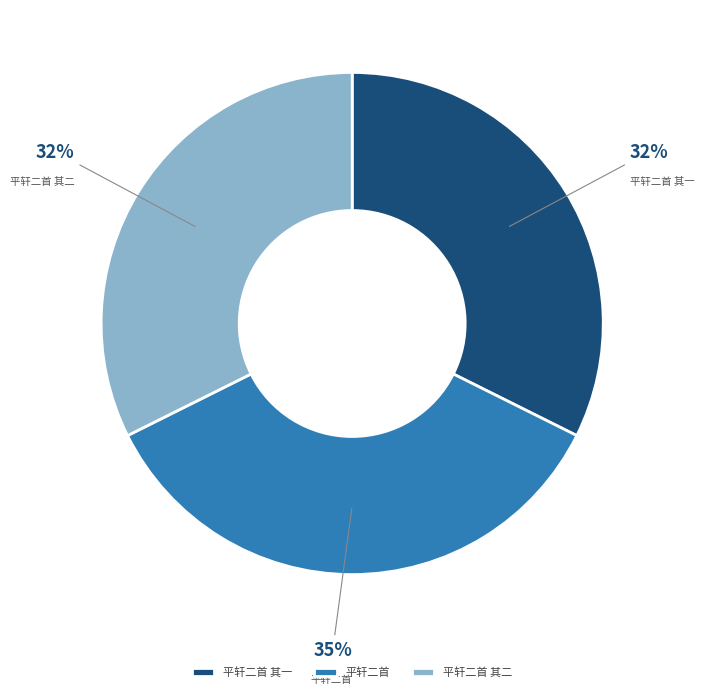

Which has a higher value, 平轩二首 其二 or 平轩二首?

平轩二首